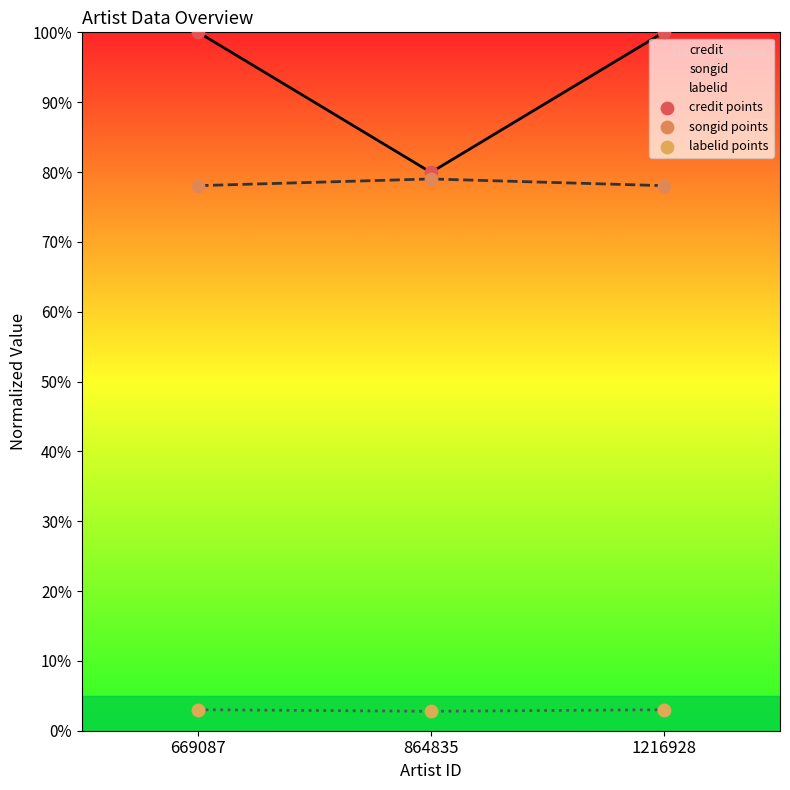

Which series contains the highest Y value?

credit points